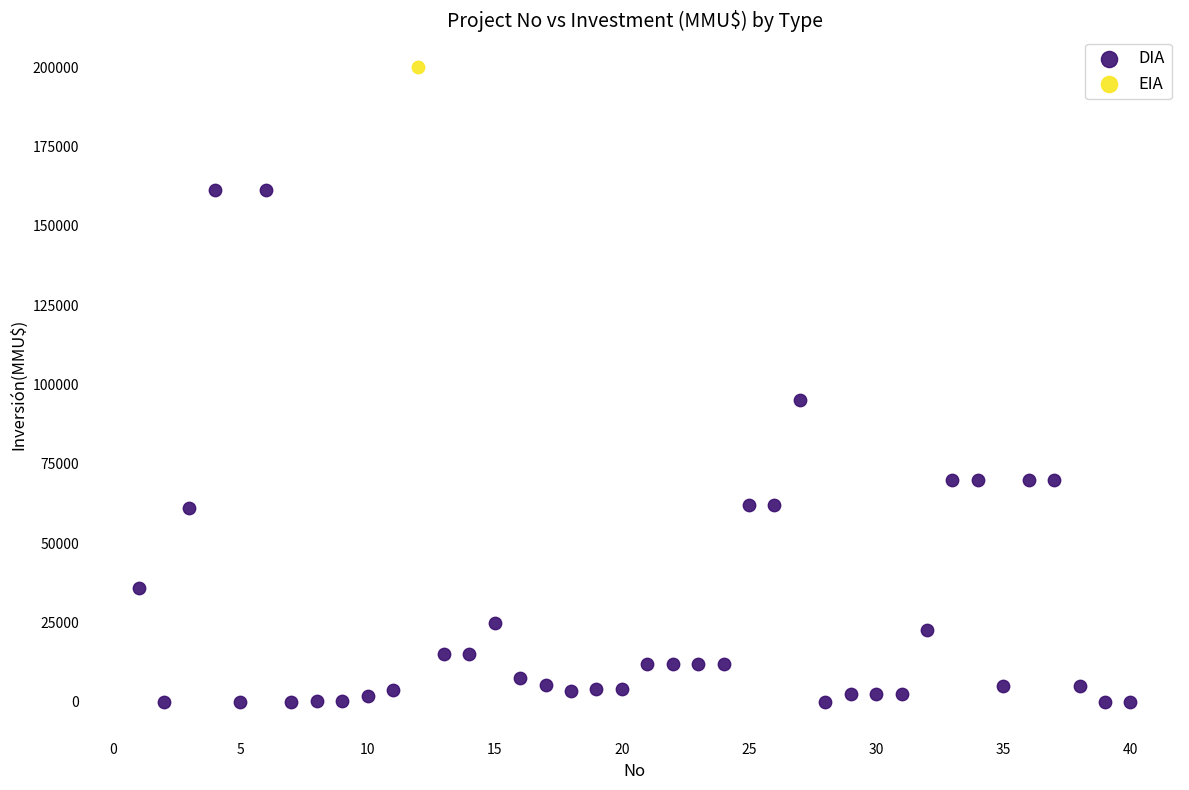

What are all the series names shown in the legend?

DIA, EIA